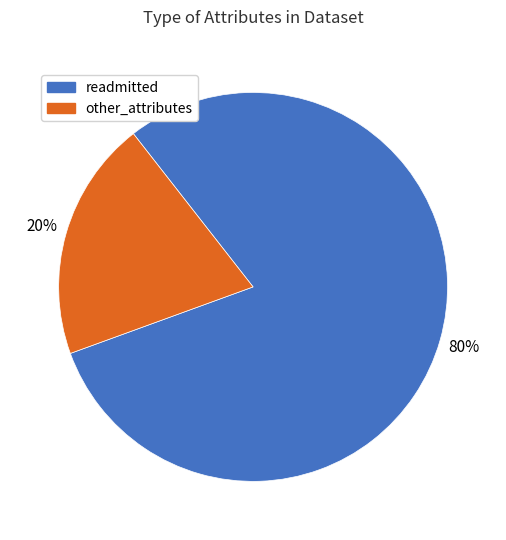

Rank the categories by value from highest to lowest.

readmitted, other_attributes